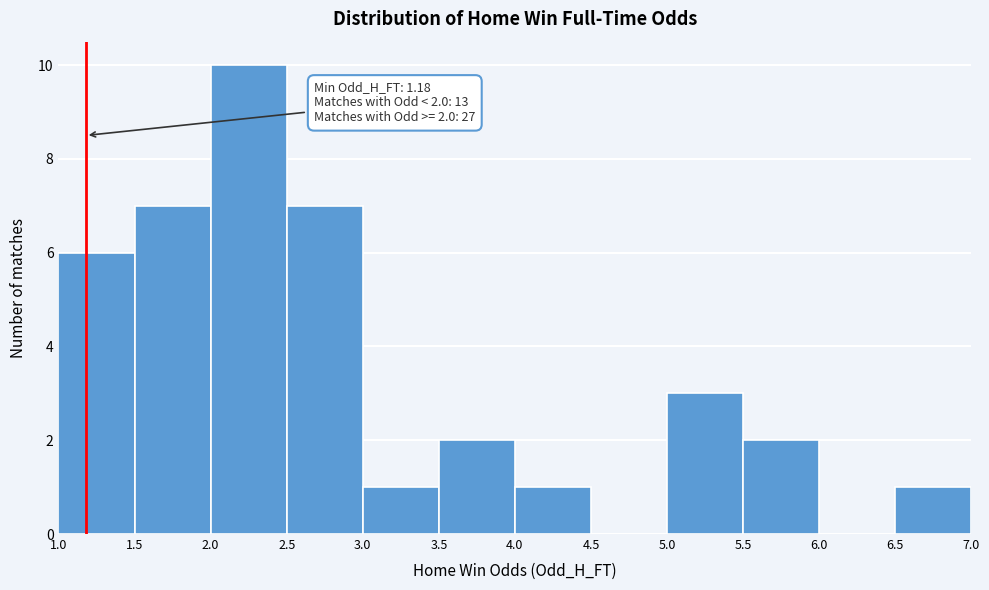

Over which range of the x-axis is the bar tallest?

2.0 to 2.5